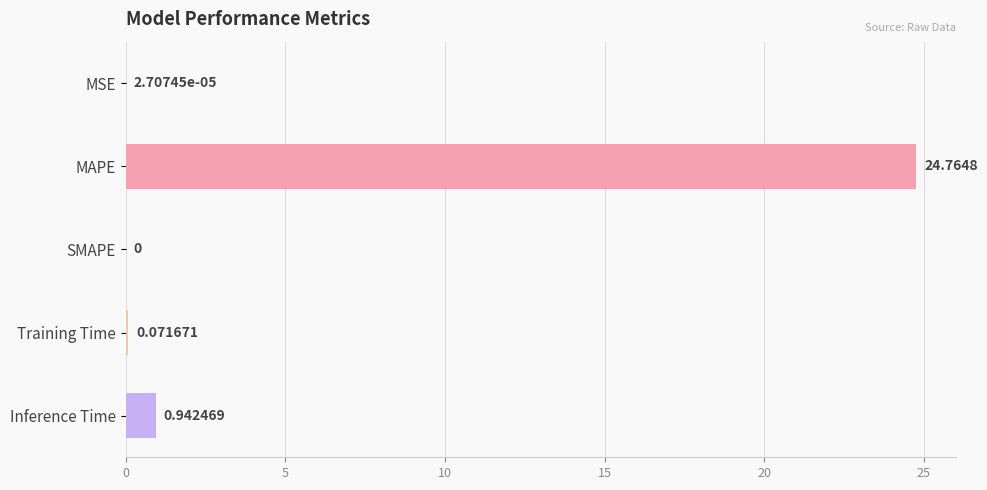

How many positive values are there?

4